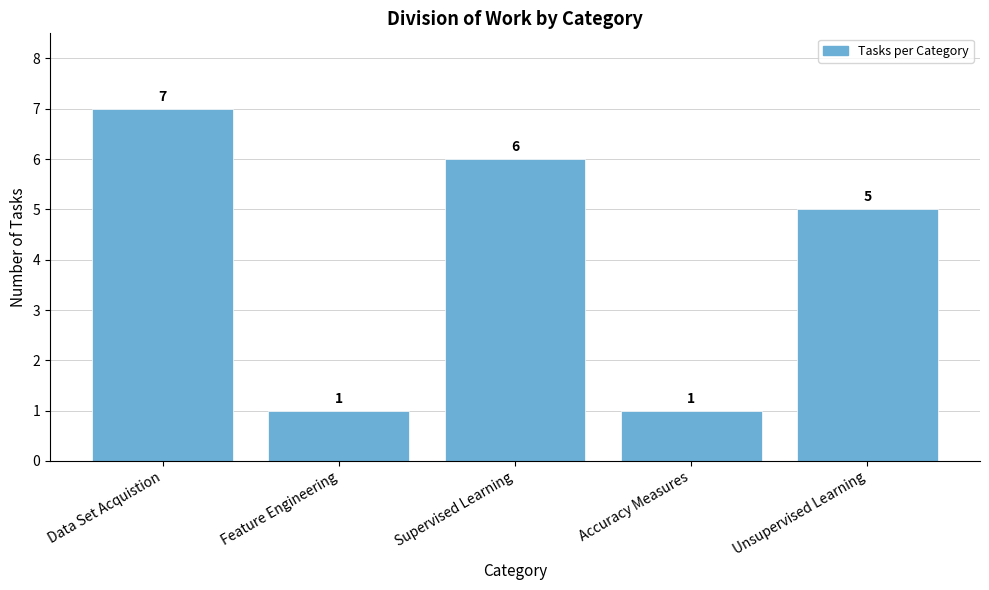

Reading left to right, what are all the values shown in this chart?

Data Set Acquistion=7	Feature Engineering=1	Supervised Learning=6	Accuracy Measures=1	Unsupervised Learning=5